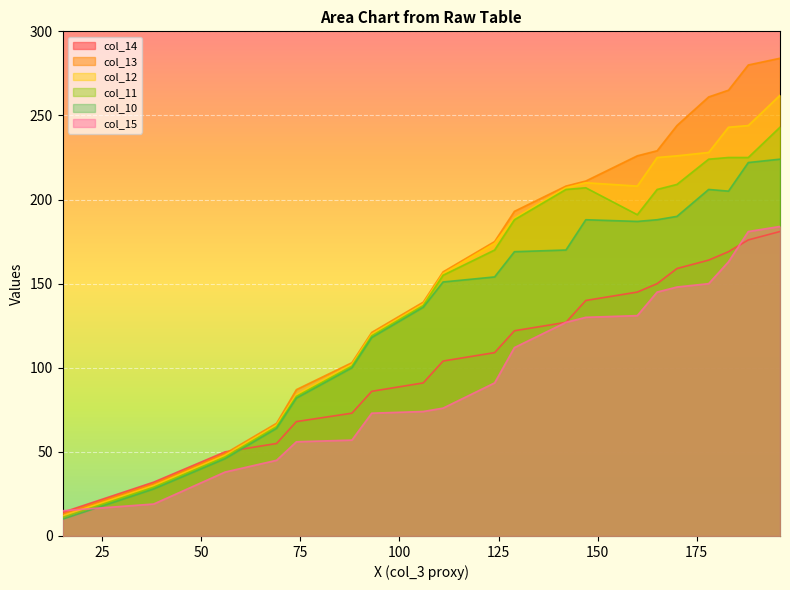

Is the value of col_11 at 69 greater than the value of col_10 at 111?

No